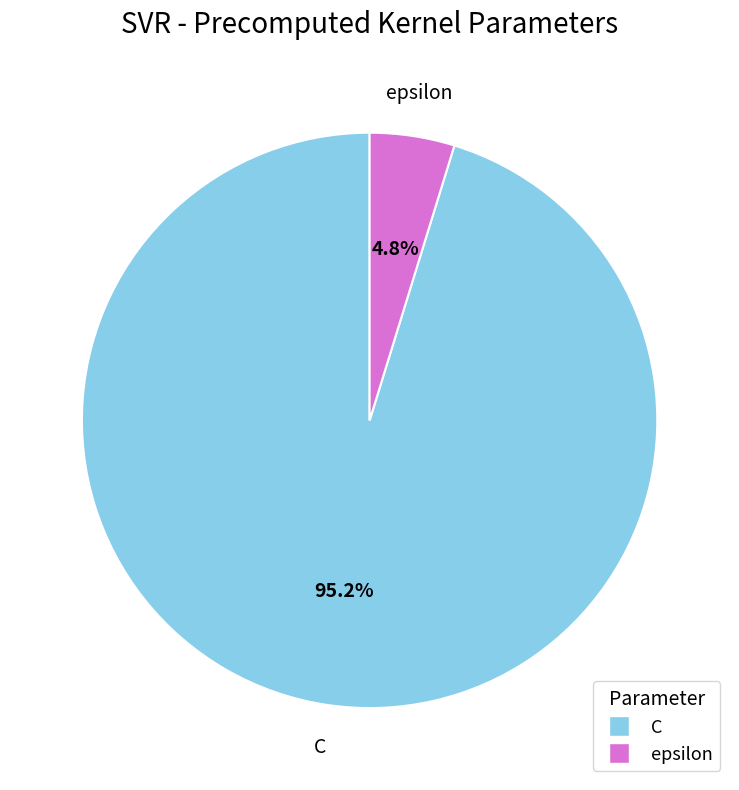

Which slice is the smallest?

epsilon